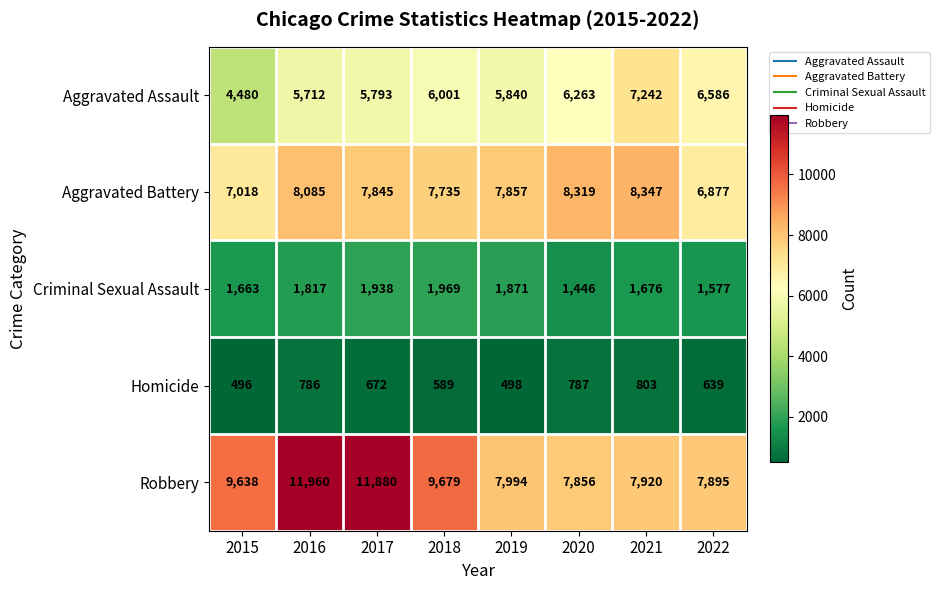

At which category is the sum across all series the highest?

2016